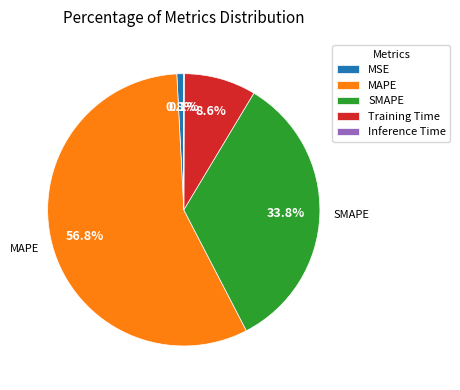

True or false: SMAPE accounts for 27% of the total.

False